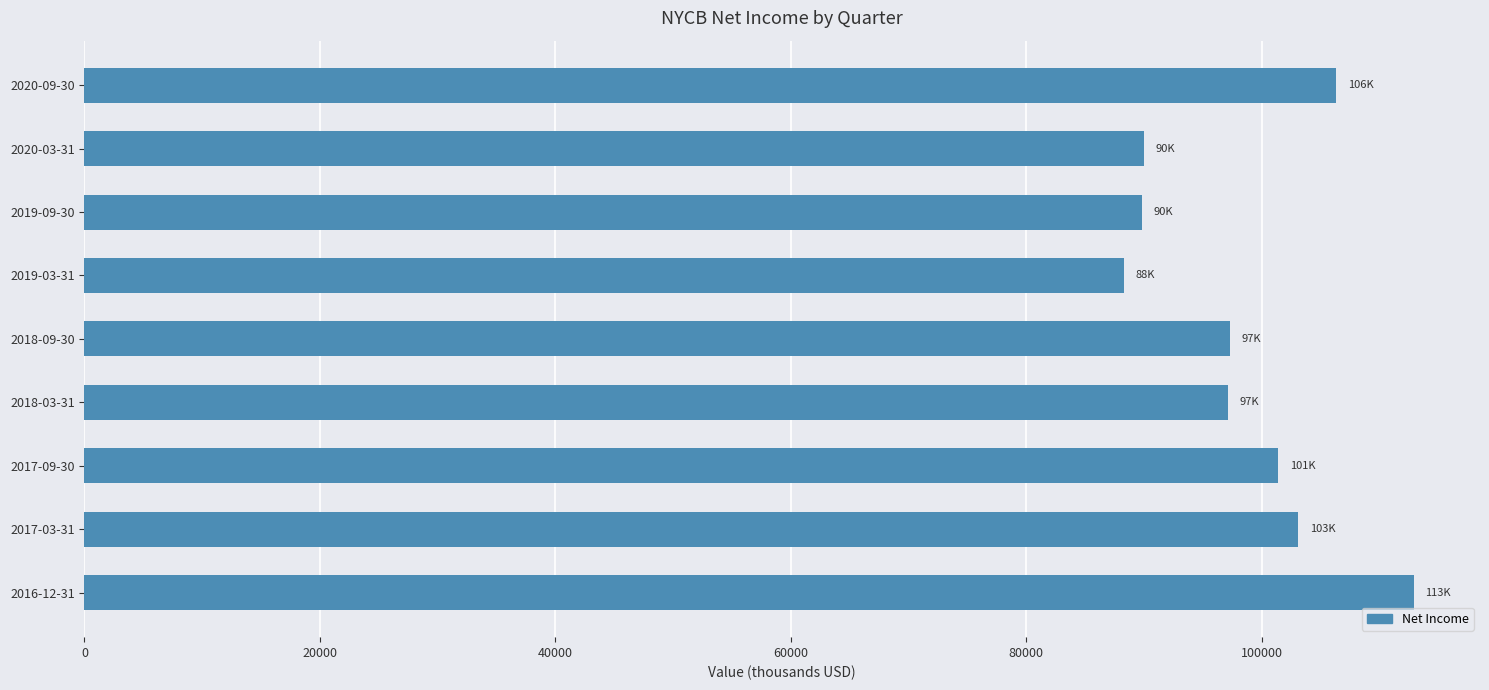

The value at 2018-03-31 is 164315. True or false?

False